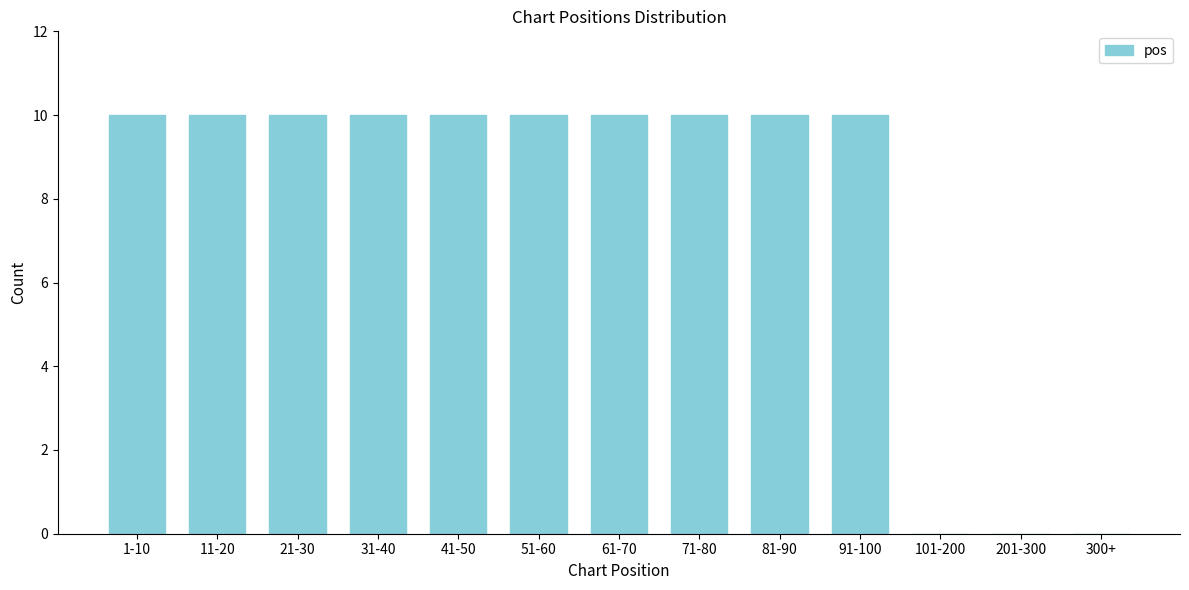

Reading right to left, transcribe all the data shown in this chart.

300+=0	201-300=0	101-200=0	91-100=10	81-90=10	71-80=10	61-70=10	51-60=10	41-50=10	31-40=10	21-30=10	11-20=10	1-10=10